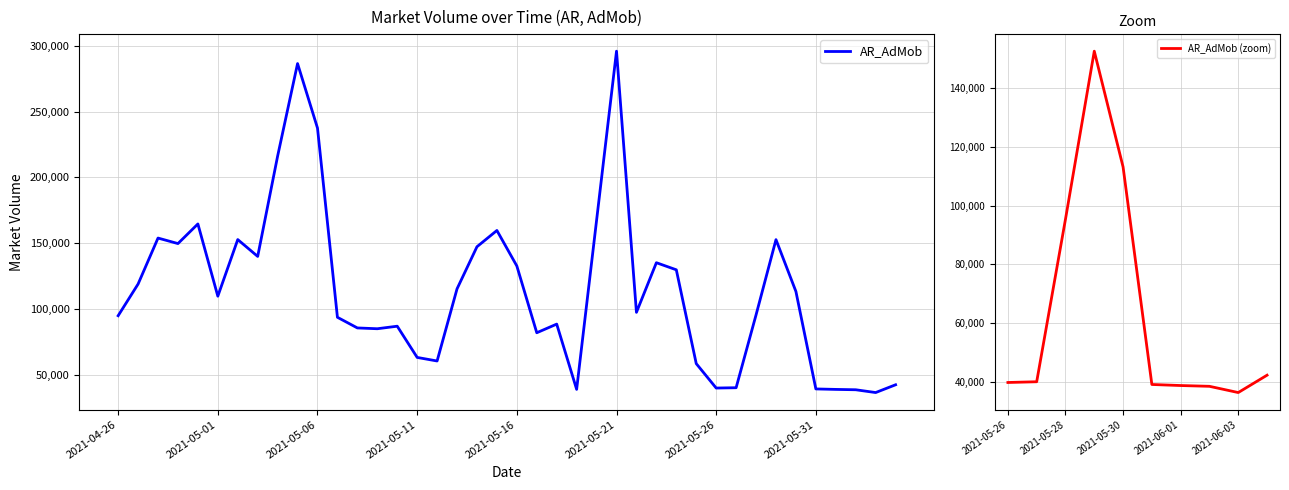

What is the average value?

114528